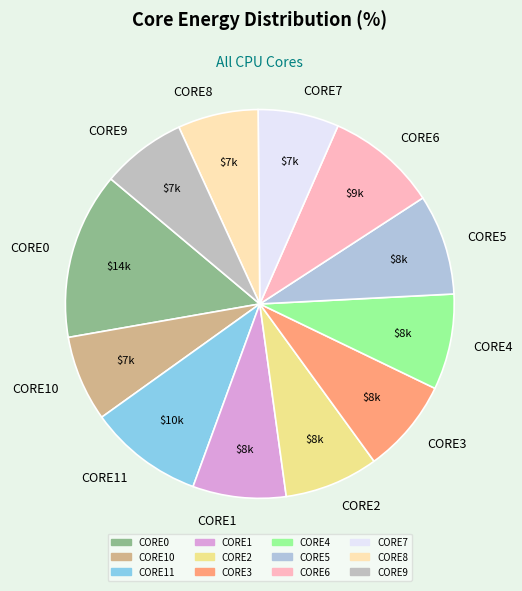

Does any single category account for the majority?

No